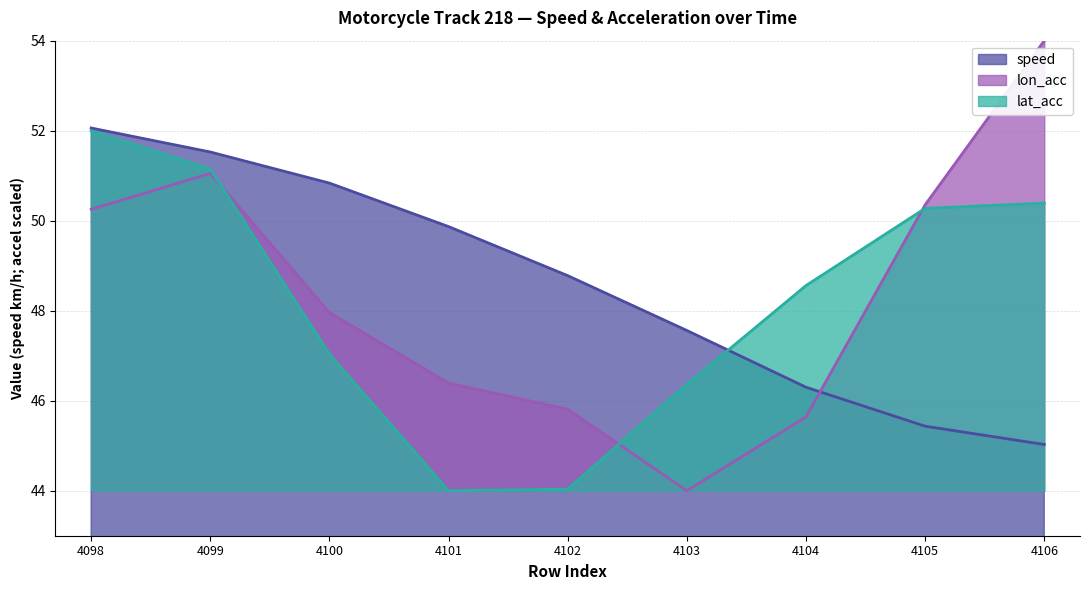

How many distinct data groups are displayed?

3